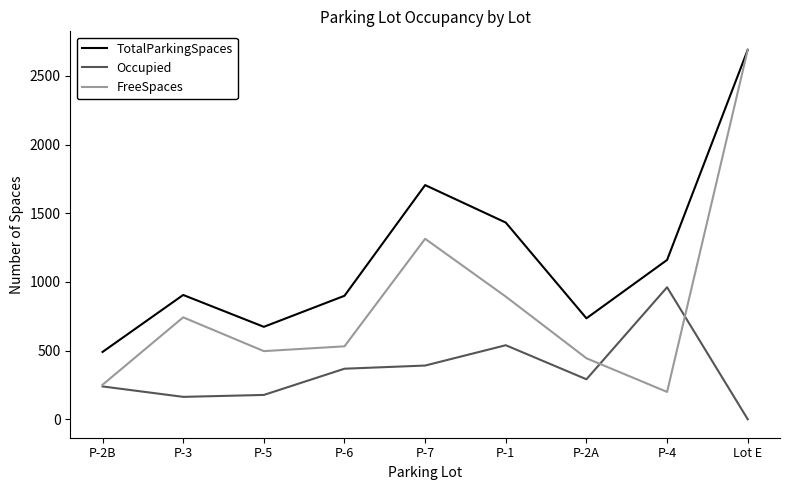

Read the FreeSpaces value at P-2A.

444